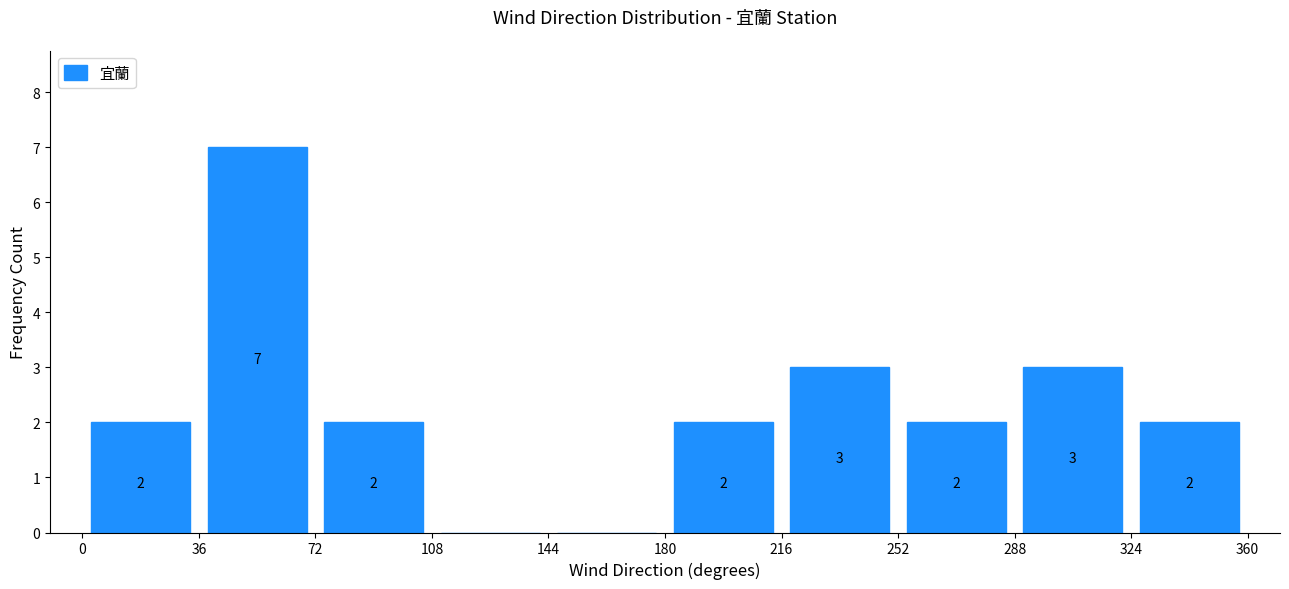

Over which range of the x-axis is the bar tallest?

36 to 72